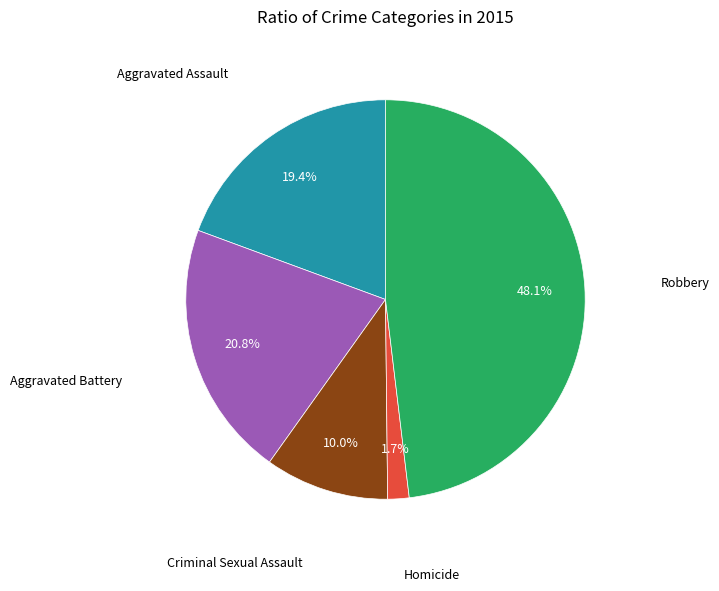

Is there a majority slice in this chart?

No